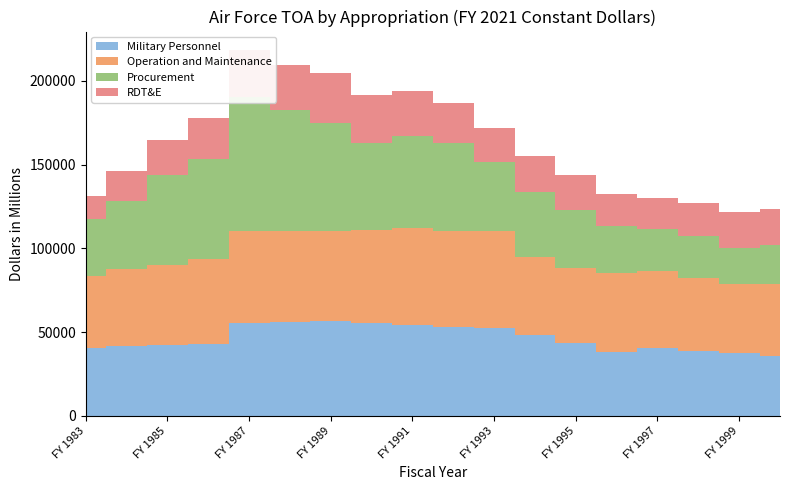

Reading left to right, list all the values displayed in this chart.

Military Personnel: FY 1983=40431	FY 1984=41619	FY 1985=42249	FY 1986=43146	FY 1987=55453	FY 1988=56207	FY 1989=56614	FY 1990=55501	FY 1991=54343	FY 1992=53192	FY 1993=52683	FY 1994=48112	FY 1995=43538	FY 1996=38214	FY 1997=40296	FY 1998=38784	FY 1999=37514	FY 2000=35684
Operation and Maintenance: FY 1983=43257	FY 1984=46034	FY 1985=47533	FY 1986=50277	FY 1987=54994	FY 1988=54426	FY 1989=53809	FY 1990=55596	FY 1991=57581	FY 1992=57102	FY 1993=57443	FY 1994=46446	FY 1995=44707	FY 1996=47030	FY 1997=46452	FY 1998=43252	FY 1999=40957	FY 2000=43178
Procurement: FY 1983=33921	FY 1984=40892	FY 1985=54094	FY 1986=60149	FY 1987=80192	FY 1988=71852	FY 1989=64442	FY 1990=51775	FY 1991=54978	FY 1992=52341	FY 1993=41451	FY 1994=38892	FY 1995=34831	FY 1996=27834	FY 1997=24768	FY 1998=25631	FY 1999=21907	FY 2000=23086
RDT&E: FY 1983=13697	FY 1984=17859	FY 1985=21068	FY 1986=24095	FY 1987=27921	FY 1988=27168	FY 1989=29821	FY 1990=28908	FY 1991=26892	FY 1992=24146	FY 1993=20480	FY 1994=21903	FY 1995=21015	FY 1996=19671	FY 1997=18346	FY 1998=19415	FY 1999=21528	FY 2000=21596